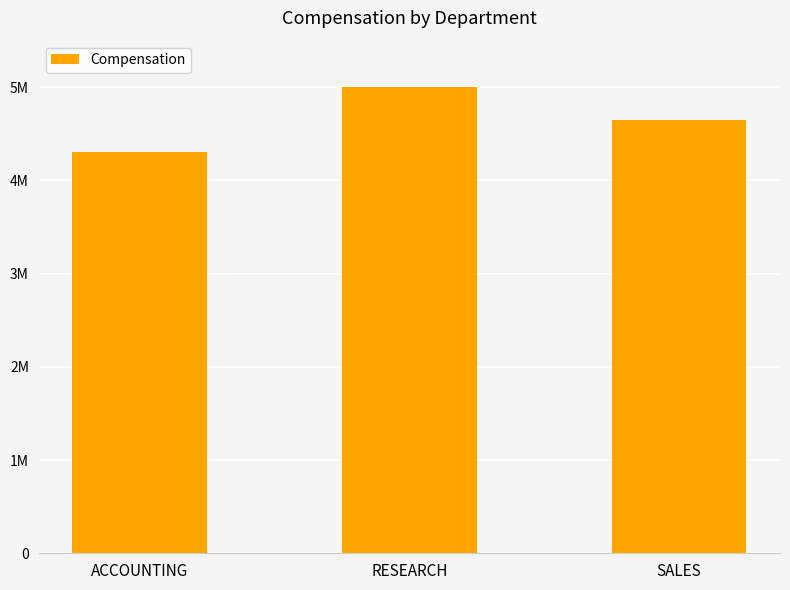

Reading left to right, transcribe all the data shown in this chart.

ACCOUNTING=4309500	RESEARCH=5002130	SALES=4643800